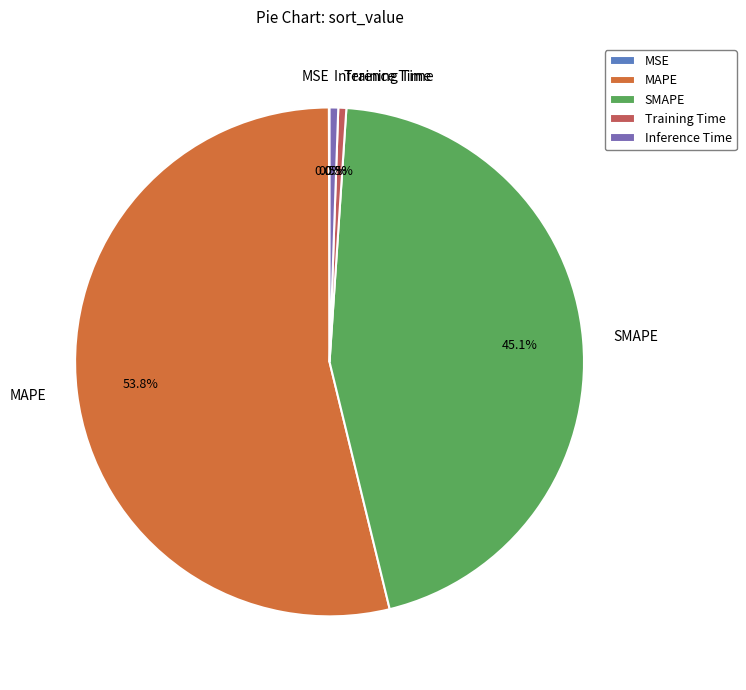

To the nearest percent, what percentage of the pie is SMAPE?

45%